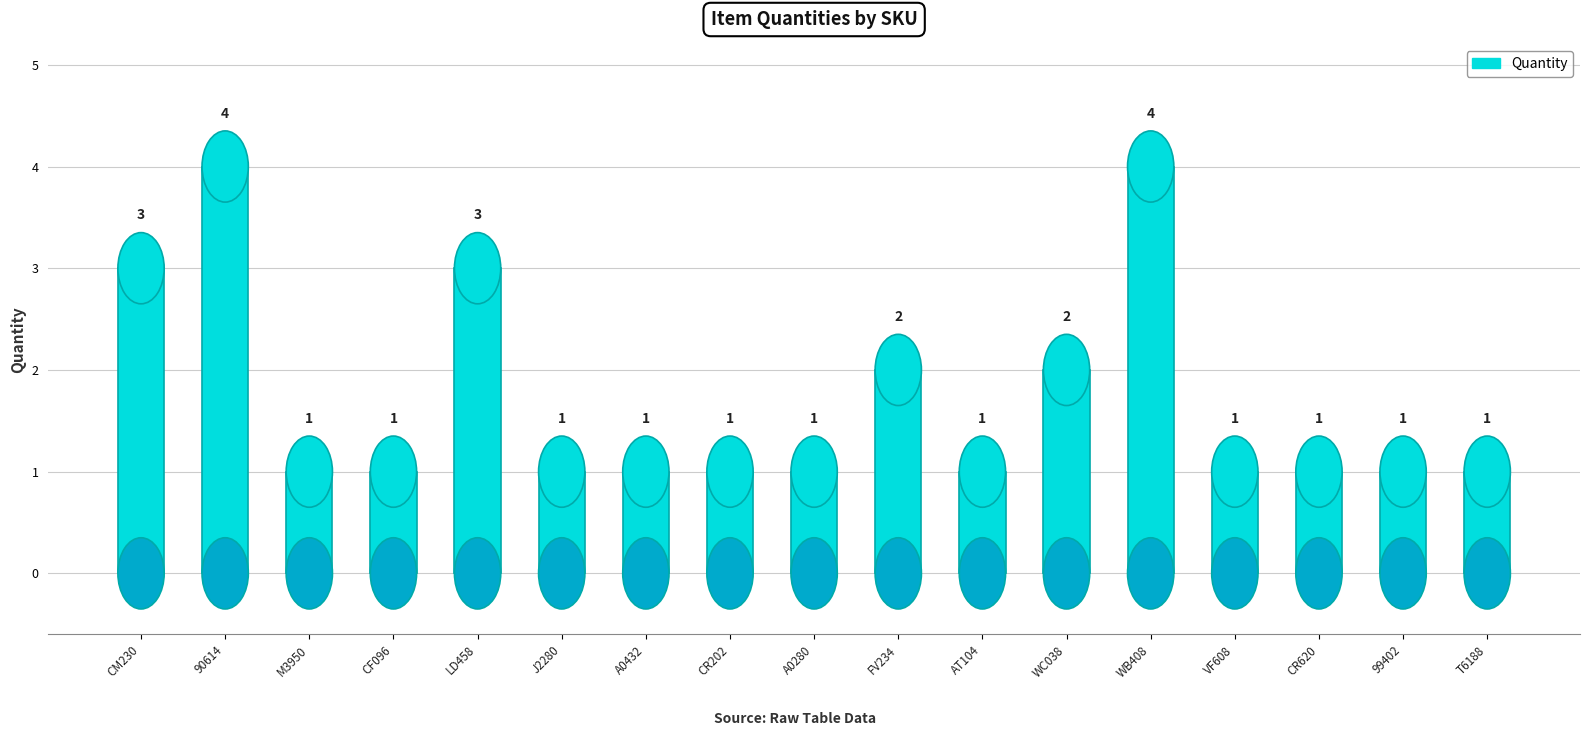

Reading right to left, transcribe all the data shown in this chart.

1	1	1	1	4	2	1	2	1	1	1	1	3	1	1	4	3